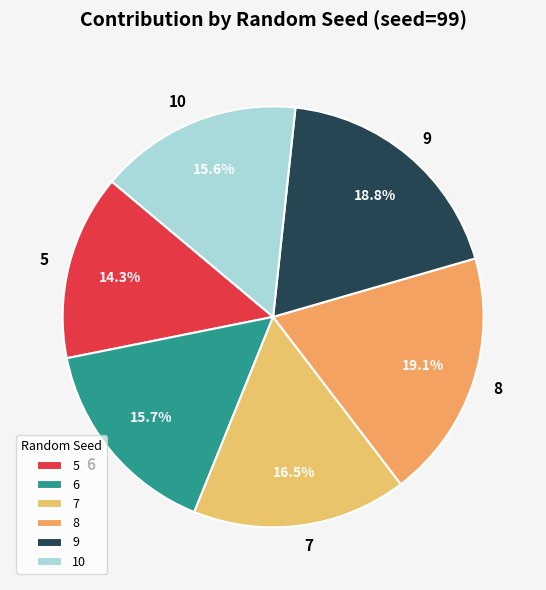

How many slices are in this pie chart?

6